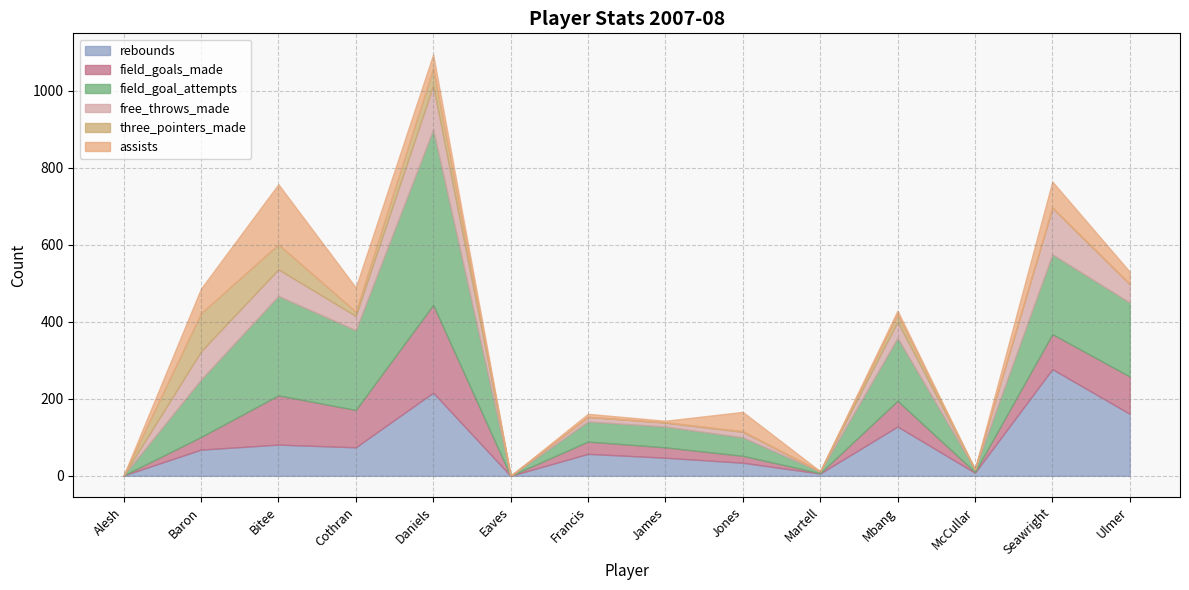

At which label does free_throws_made first exceed 37?

Baron